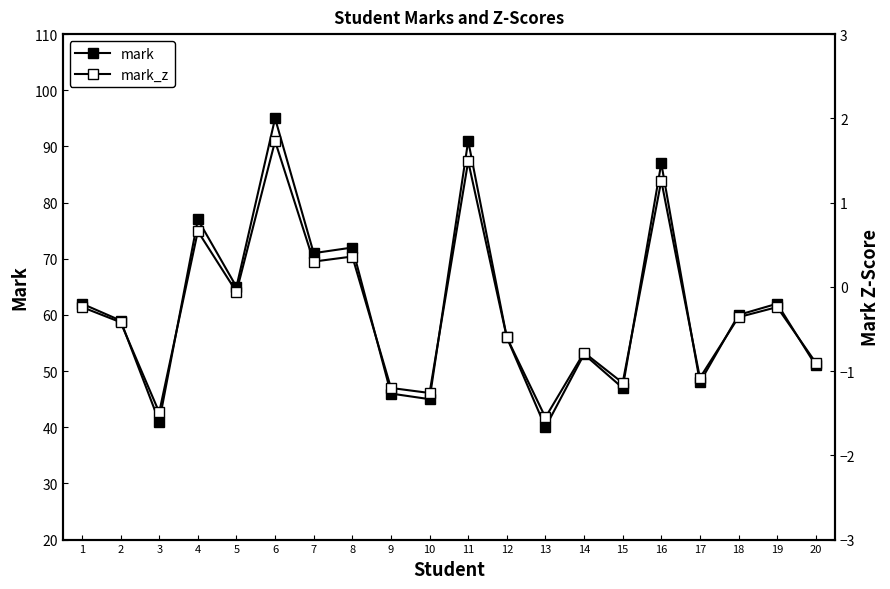

Between 1 and 2, which is larger?

1